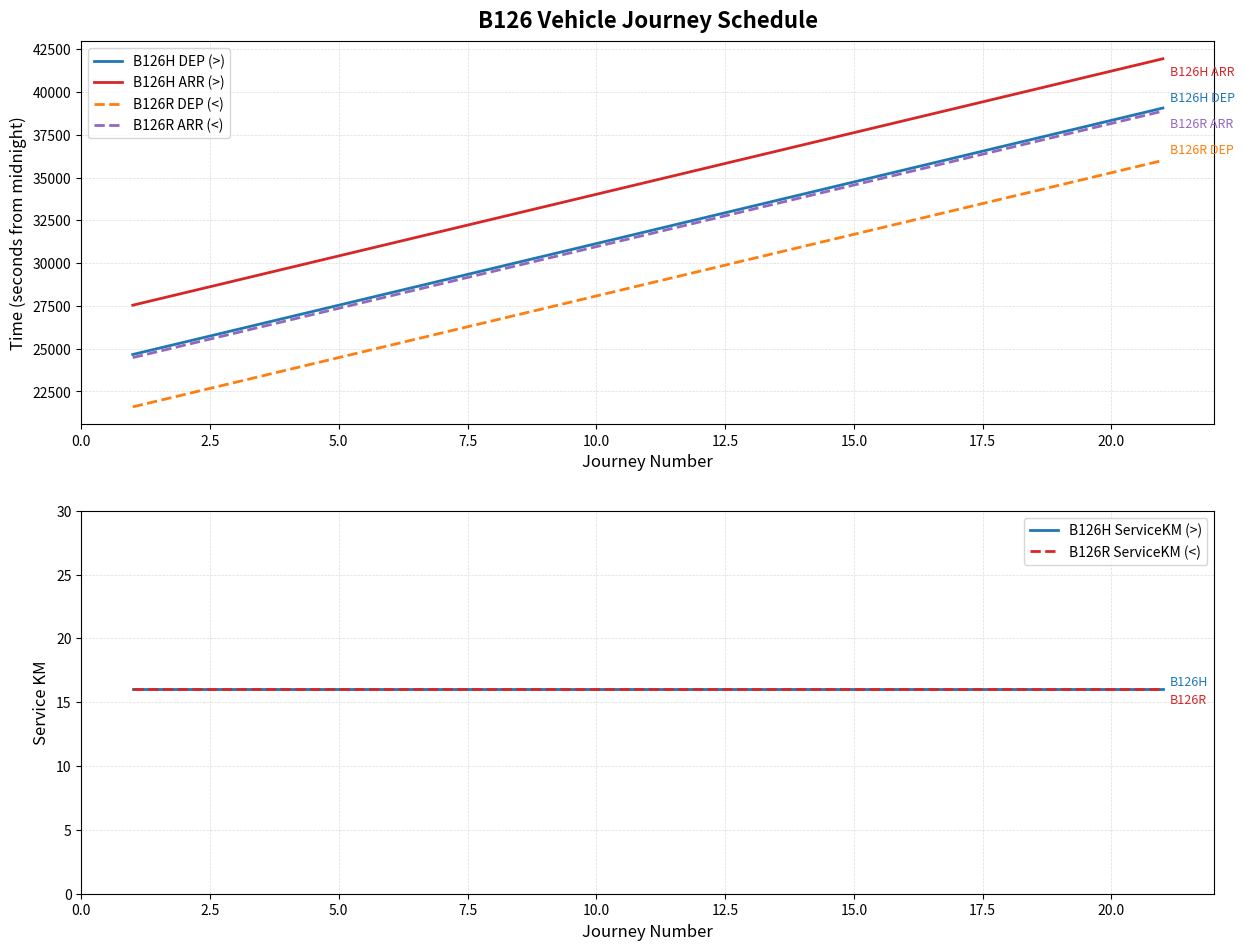

Reading left to right, transcribe all the data shown in this chart.

B126H DEP (>): 24660	25380	26100	26820	27540	28260	28980	29700	30420	31140	32580	33300	34020	34740	35460	36180	36900	37620	38340	39060
B126H ARR (>): 27540	28260	28980	29700	30420	31140	31860	32580	33300	34020	35460	36180	36900	37620	38340	39060	39780	40500	41220	41940
B126R DEP (<): 21600	22320	23040	23760	24480	25200	25920	26640	27360	28080	29520	30240	30960	31680	32400	33120	33840	34560	35280	36000
B126R ARR (<): 24480	25200	25920	26640	27360	28080	28800	29520	30240	30960	32400	33120	33840	34560	35280	36000	36720	37440	38160	38880
B126H ServiceKM (>): 16	16	16	16	16	16	16	16	16	16	16	16	16	16	16	16	16	16	16	16
B126R ServiceKM (<): 16	16	16	16	16	16	16	16	16	16	16	16	16	16	16	16	16	16	16	16